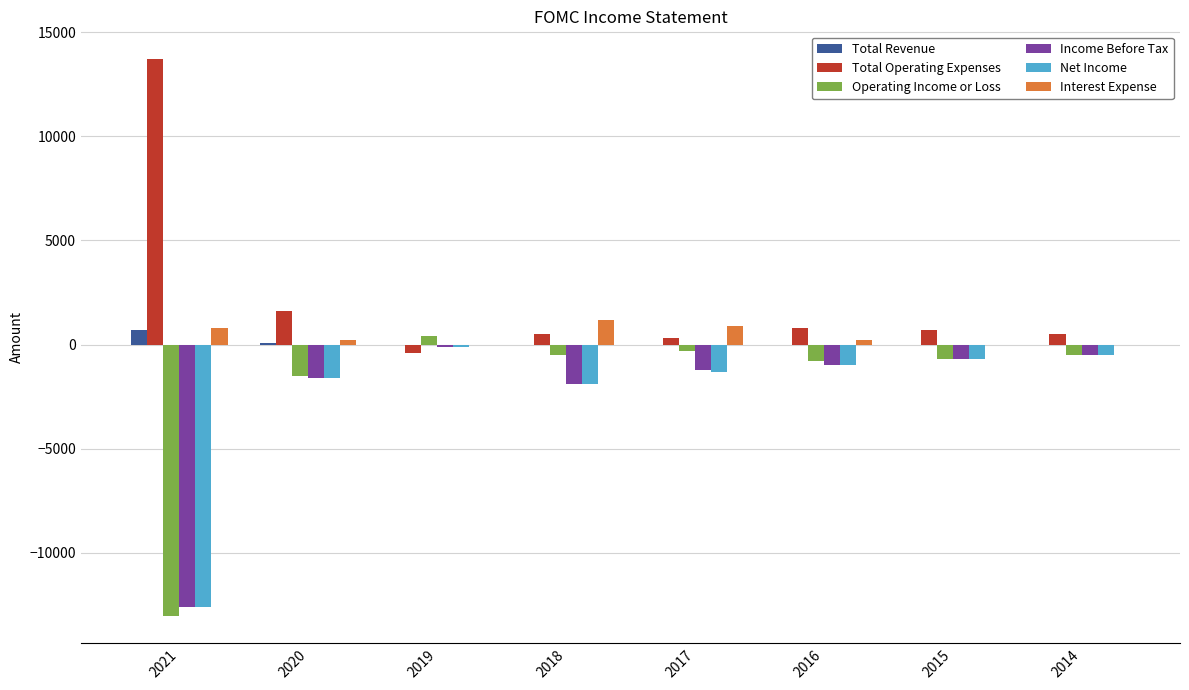

At which label does Operating Income or Loss reach its peak?

2019